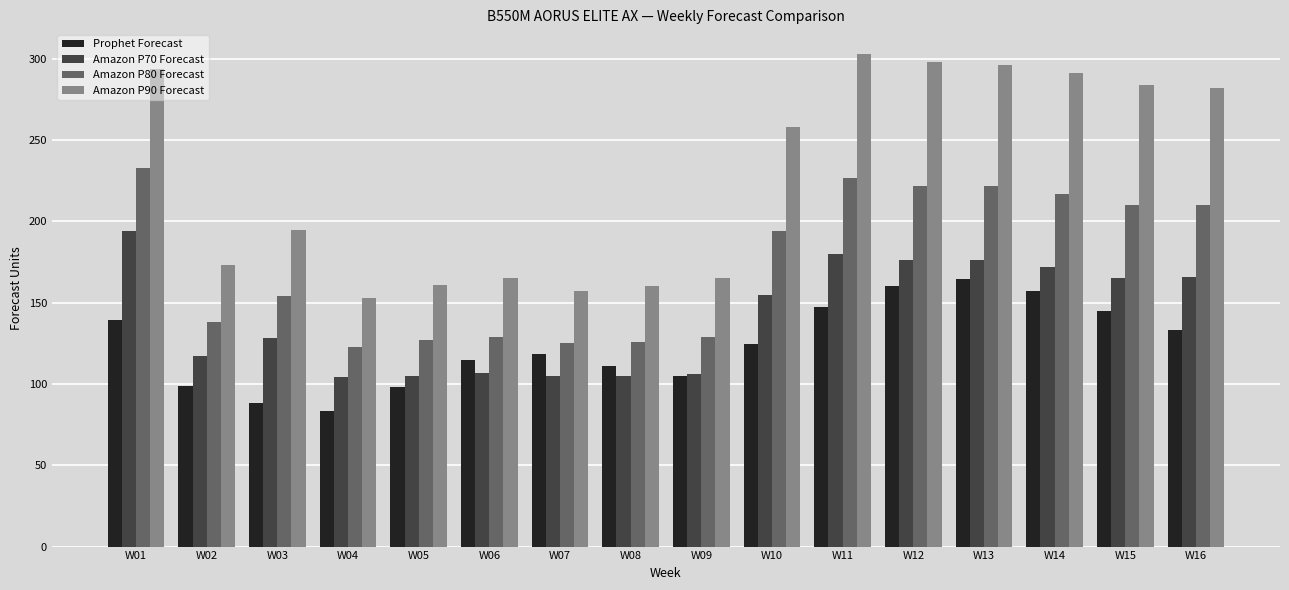

List the series in order of their peak value, lowest first.

Prophet Forecast, Amazon P70 Forecast, Amazon P80 Forecast, Amazon P90 Forecast